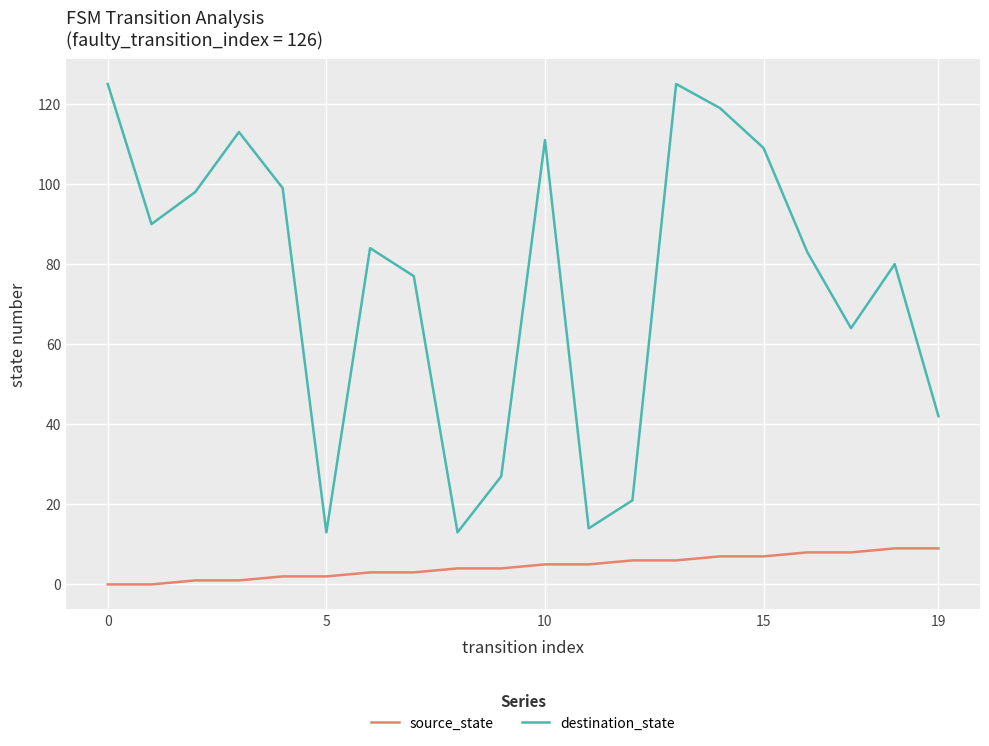

True or false: source_state and destination_state intersect in this chart.

False